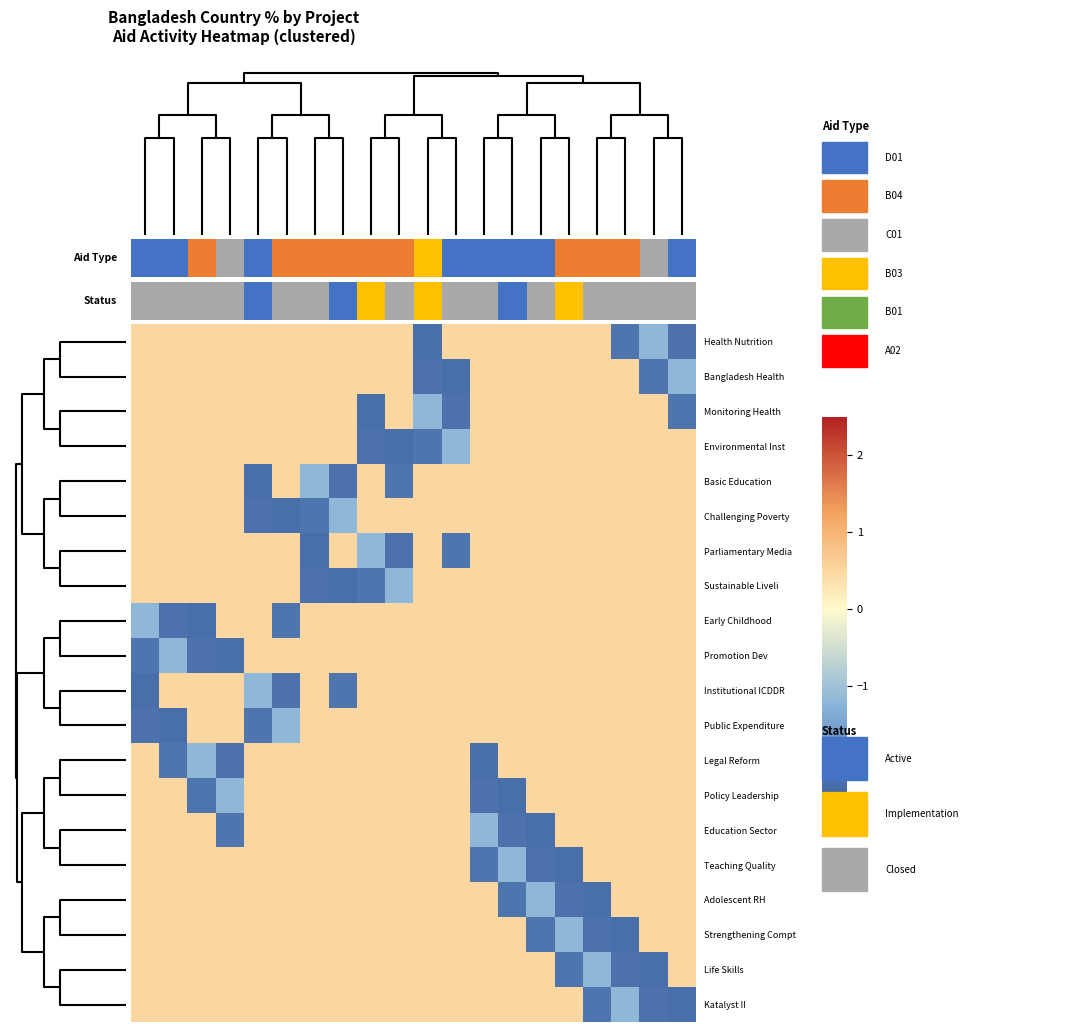

Count the Monitoring Health values in the range 0 to 1.

16